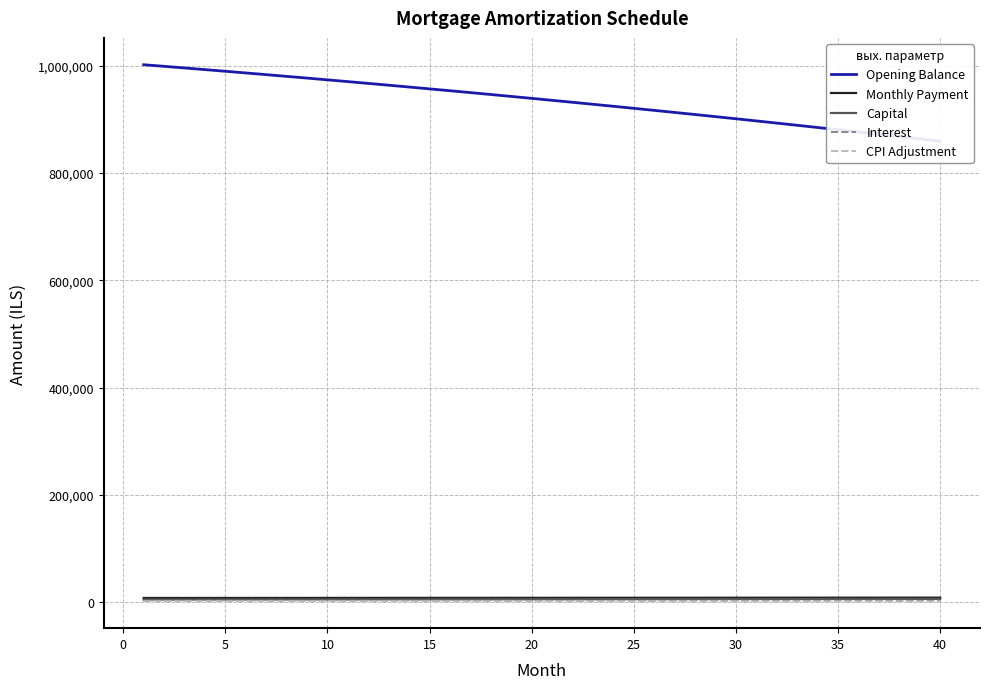

What is the lowest value of the Monthly Payment series?

8004.6